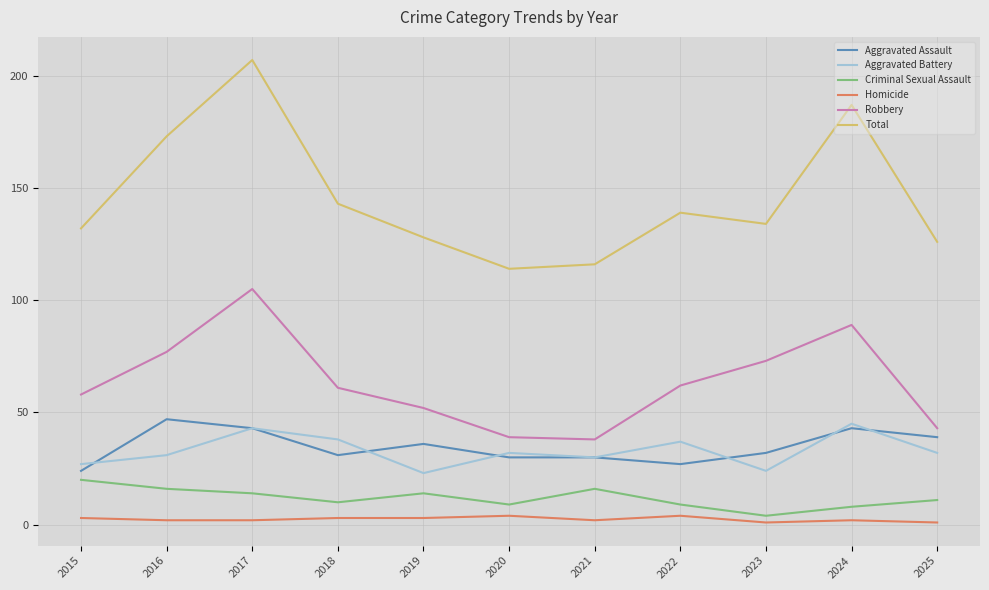

What is the sum of all Homicide values?

27